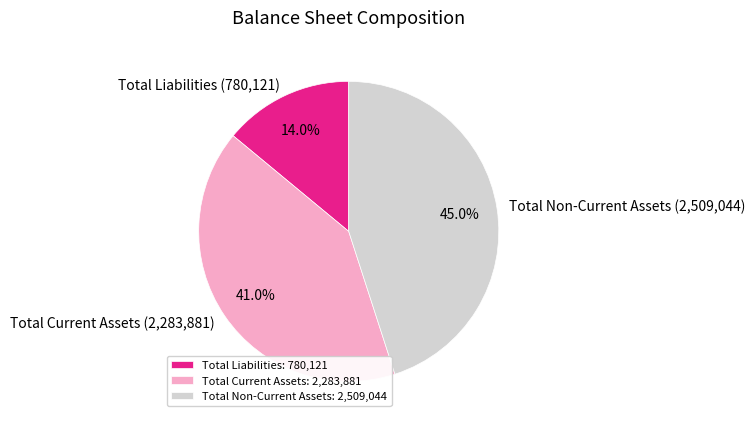

Which category has the smallest portion of the pie?

Total Liabilities: 780,121